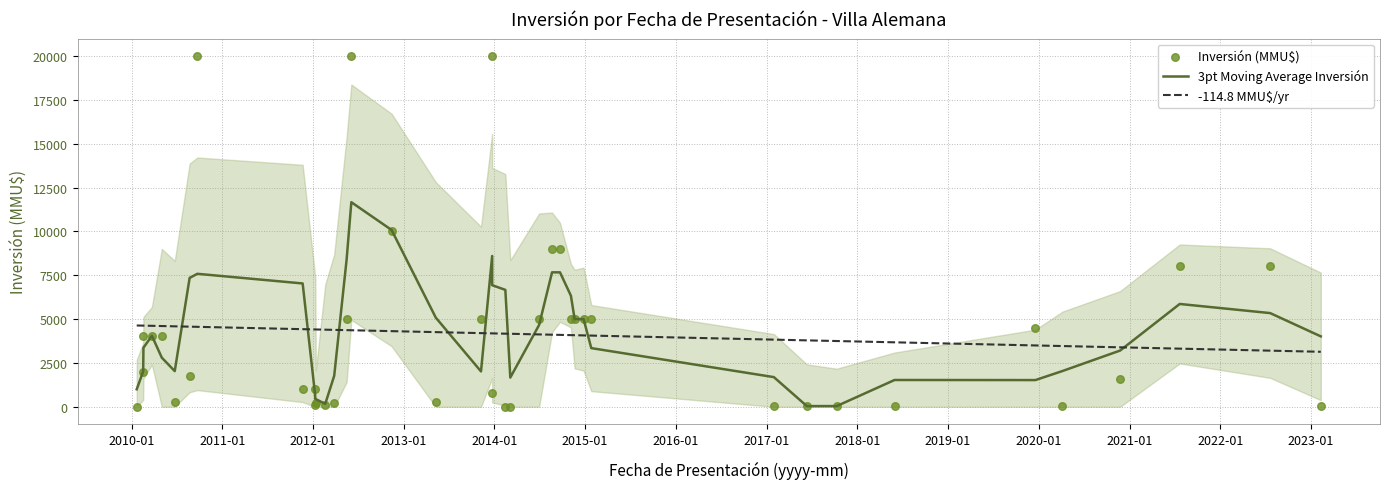

Is the value of Inversión (MMU$) at 30 greater than the value of 3pt Moving Average Inversión at 31?

No